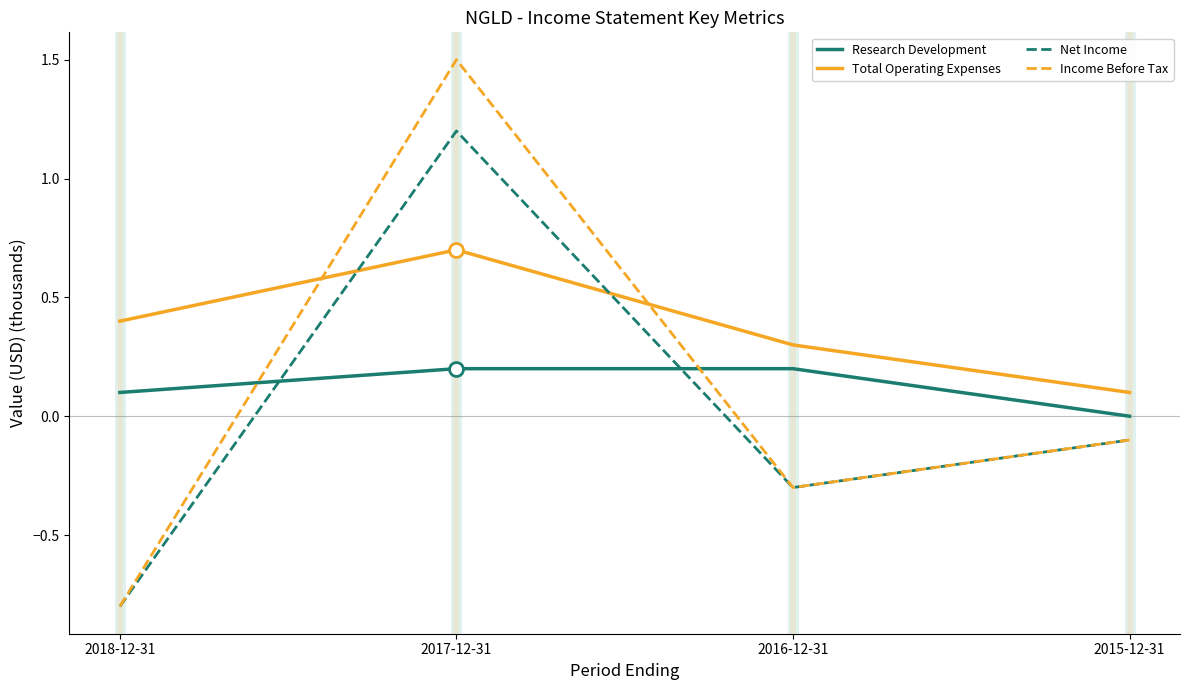

What is the average value of the Total Operating Expenses series?

0.4